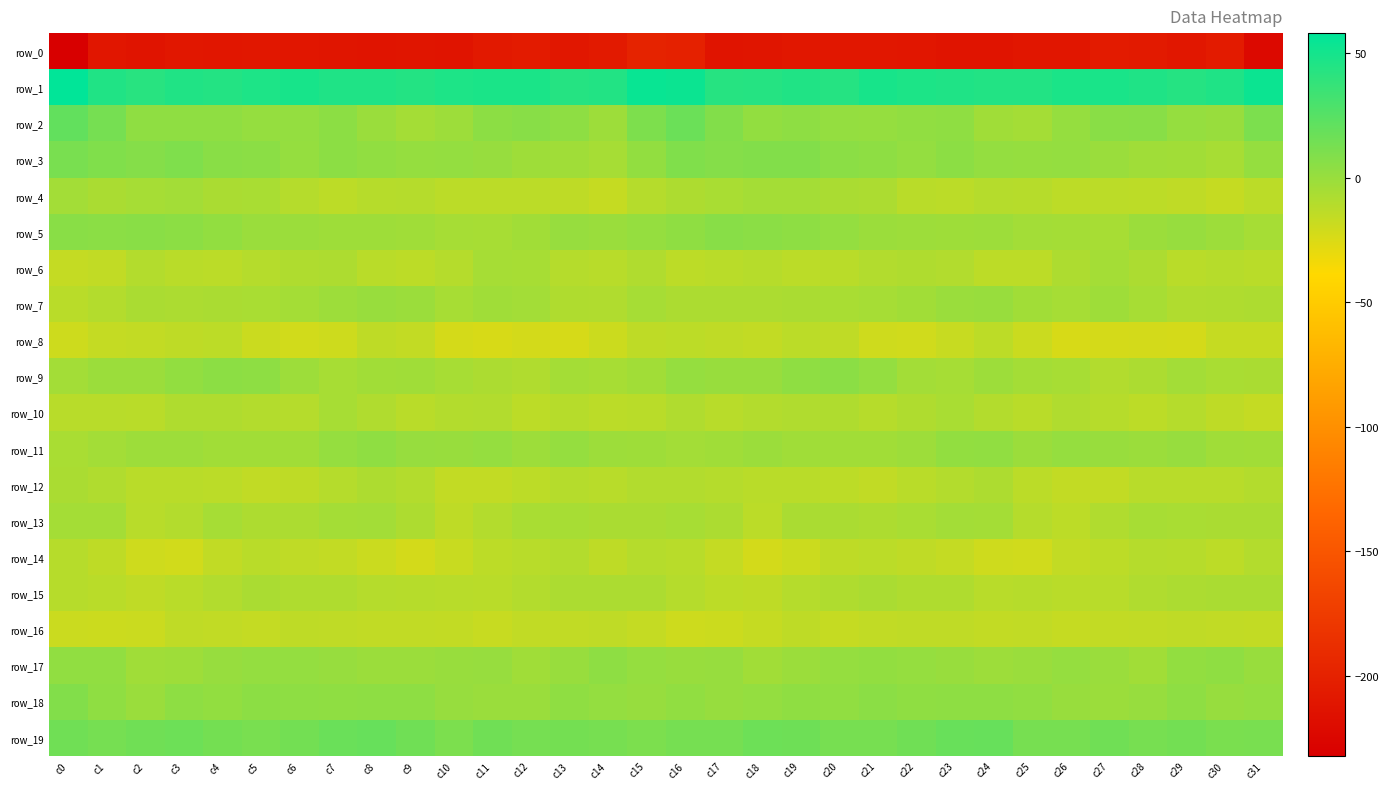

What is the approximate value of row_10 at c10?

-10.5